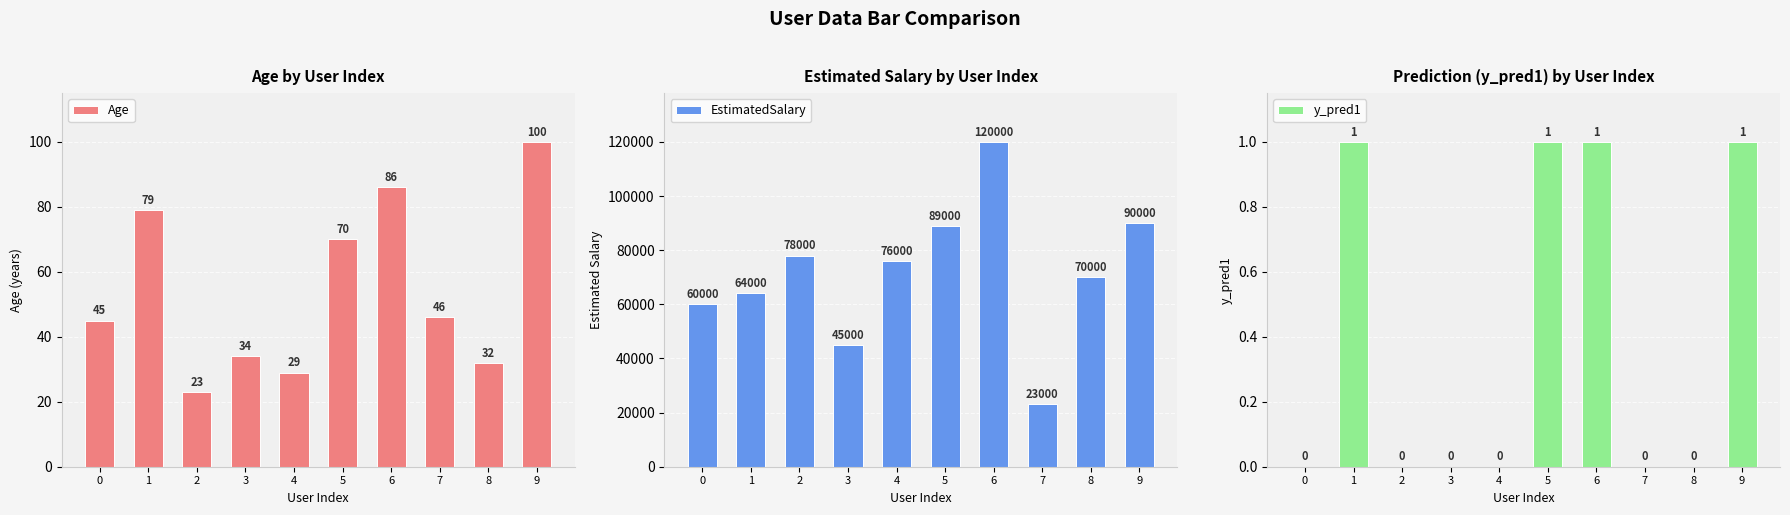

What is the total value across all series at 4?

76029